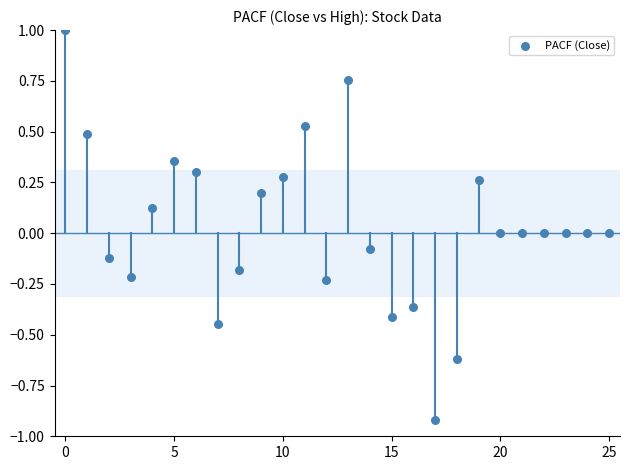

What is the range of Y values (max minus min)?

1.9